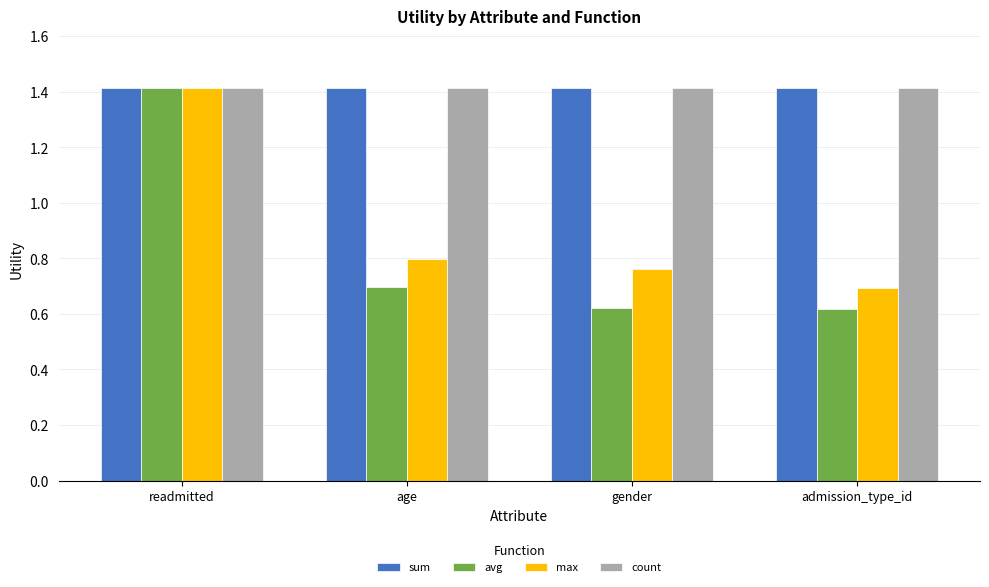

What is the sum of all max values?

3.7